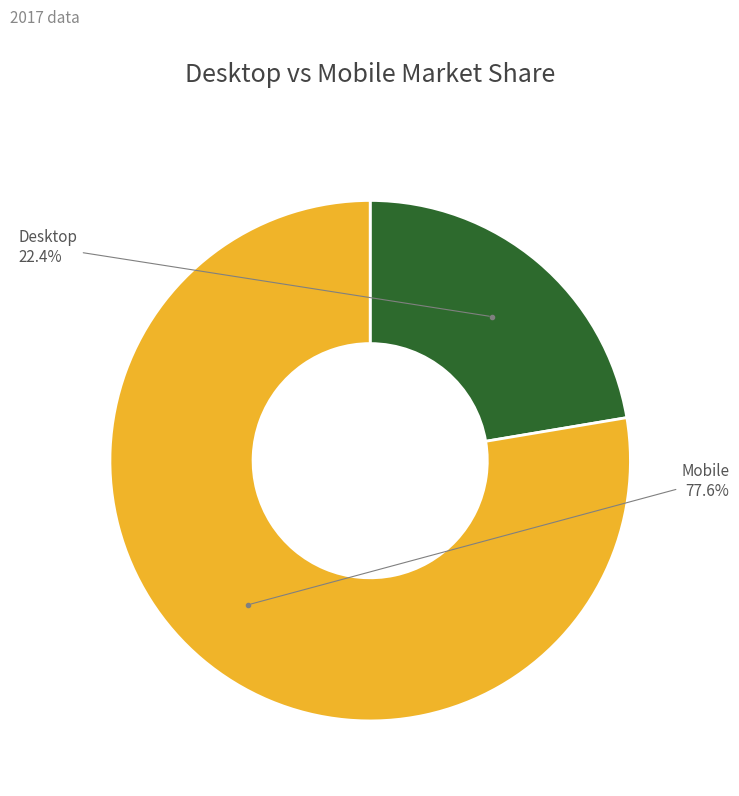

Is there a majority slice in this chart?

Yes